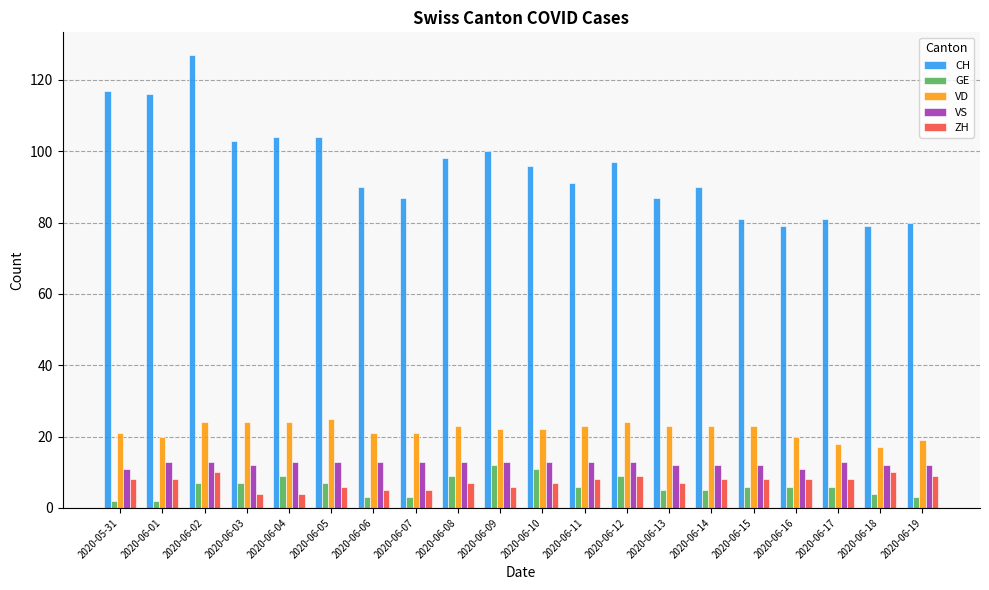

Is the value of CH at 2020-06-10 greater than the value of GE at 2020-06-17?

Yes